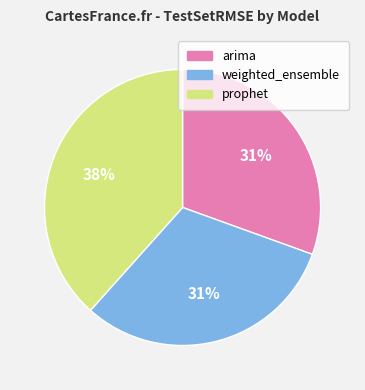

To the nearest percent, what is the combined percentage of arima and weighted_ensemble?

62%